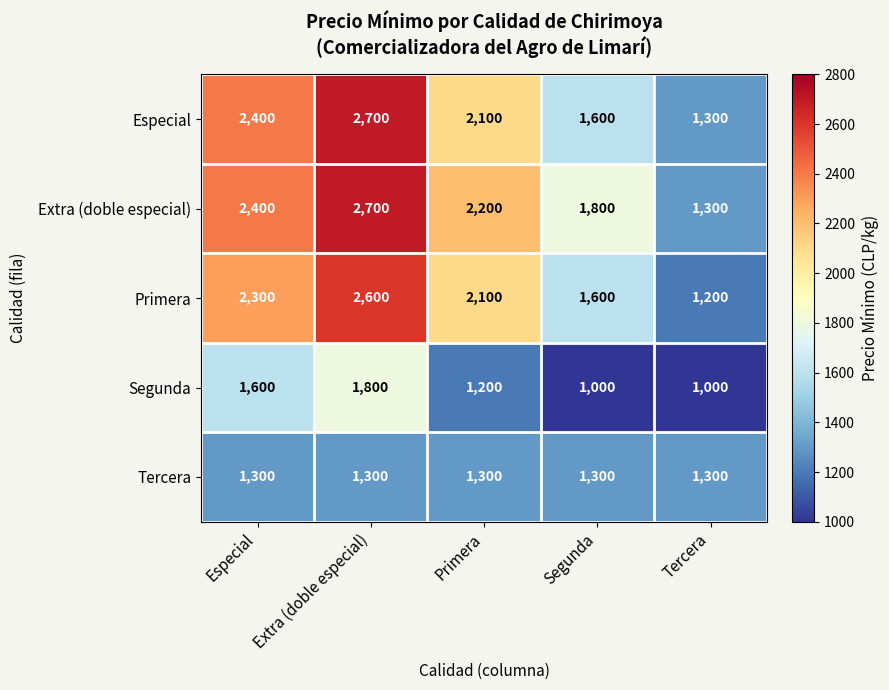

Reading left to right, what are all the values shown in this chart?

Especial: Especial=2400	Extra (doble especial)=2700	Primera=2100	Segunda=1600	Tercera=1300
Extra (doble especial): Especial=2400	Extra (doble especial)=2700	Primera=2200	Segunda=1800	Tercera=1300
Primera: Especial=2300	Extra (doble especial)=2600	Primera=2100	Segunda=1600	Tercera=1200
Segunda: Especial=1600	Extra (doble especial)=1800	Primera=1200	Segunda=1000	Tercera=1000
Tercera: Especial=1300	Extra (doble especial)=1300	Primera=1300	Segunda=1300	Tercera=1300